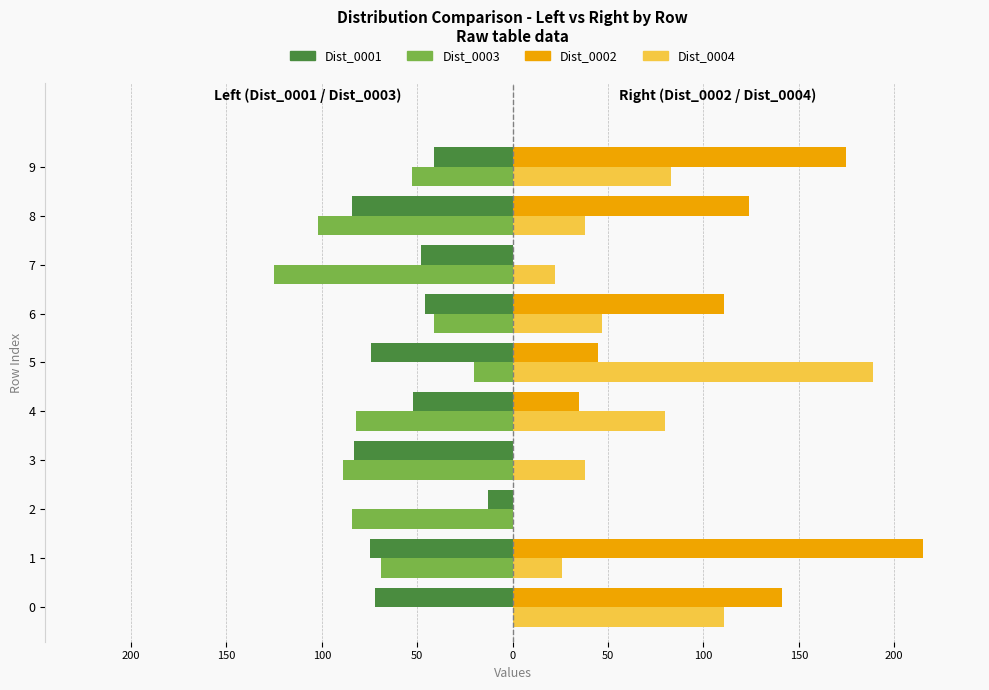

What is the average value of the Dist_0001 series?

-59